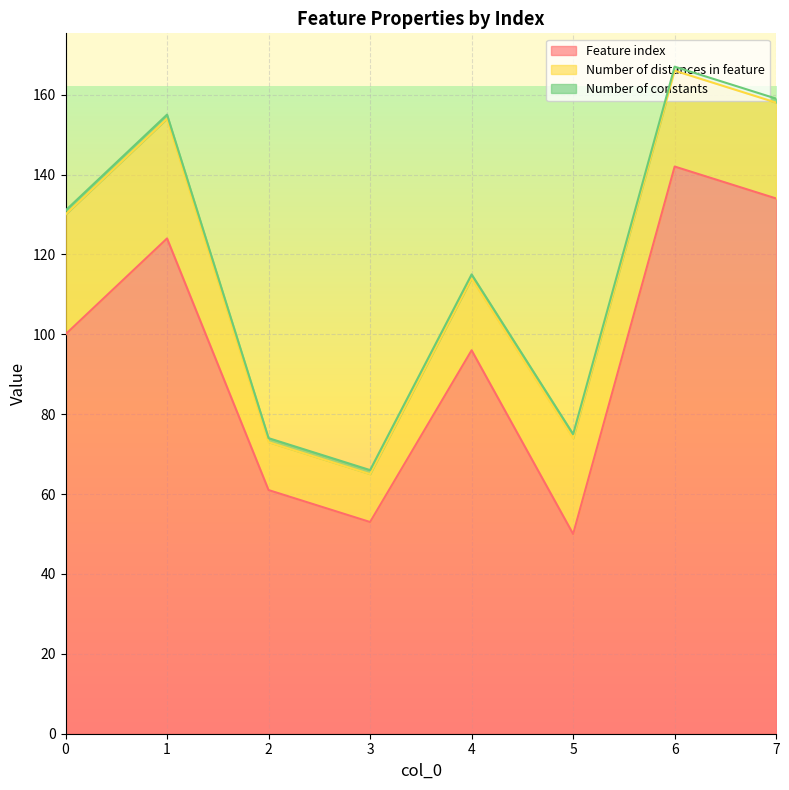

Reading left to right, what are all the values shown in this chart?

Feature index: 100	124	61	53	96	50	142	134
Number of distances in feature: 30	30	12	12	18	24	24	24
Number of constants: 1	1	1	1	1	1	1	1